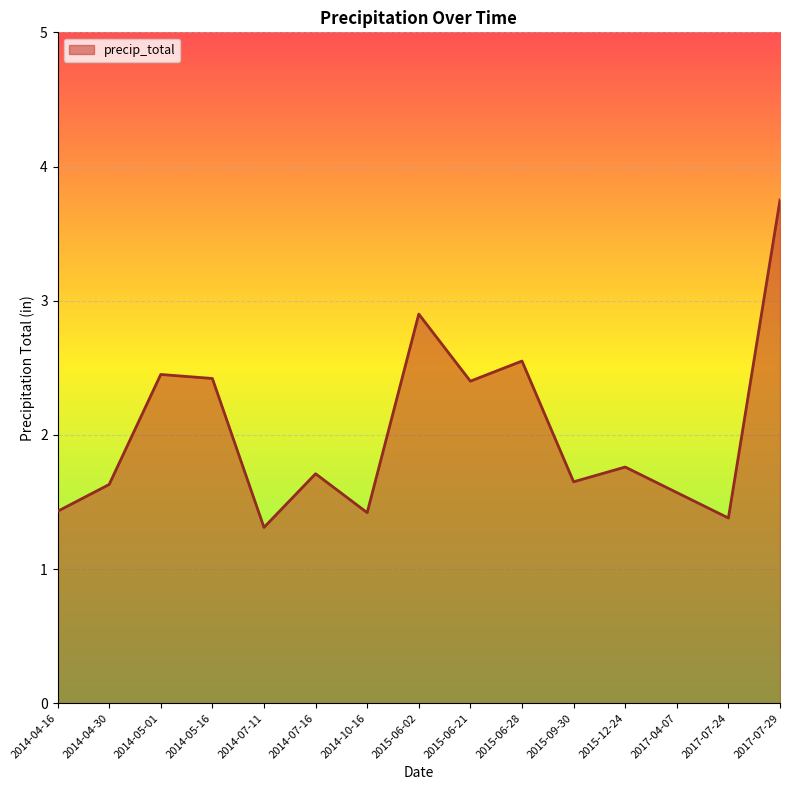

Where is the first local minimum?

2014-07-11